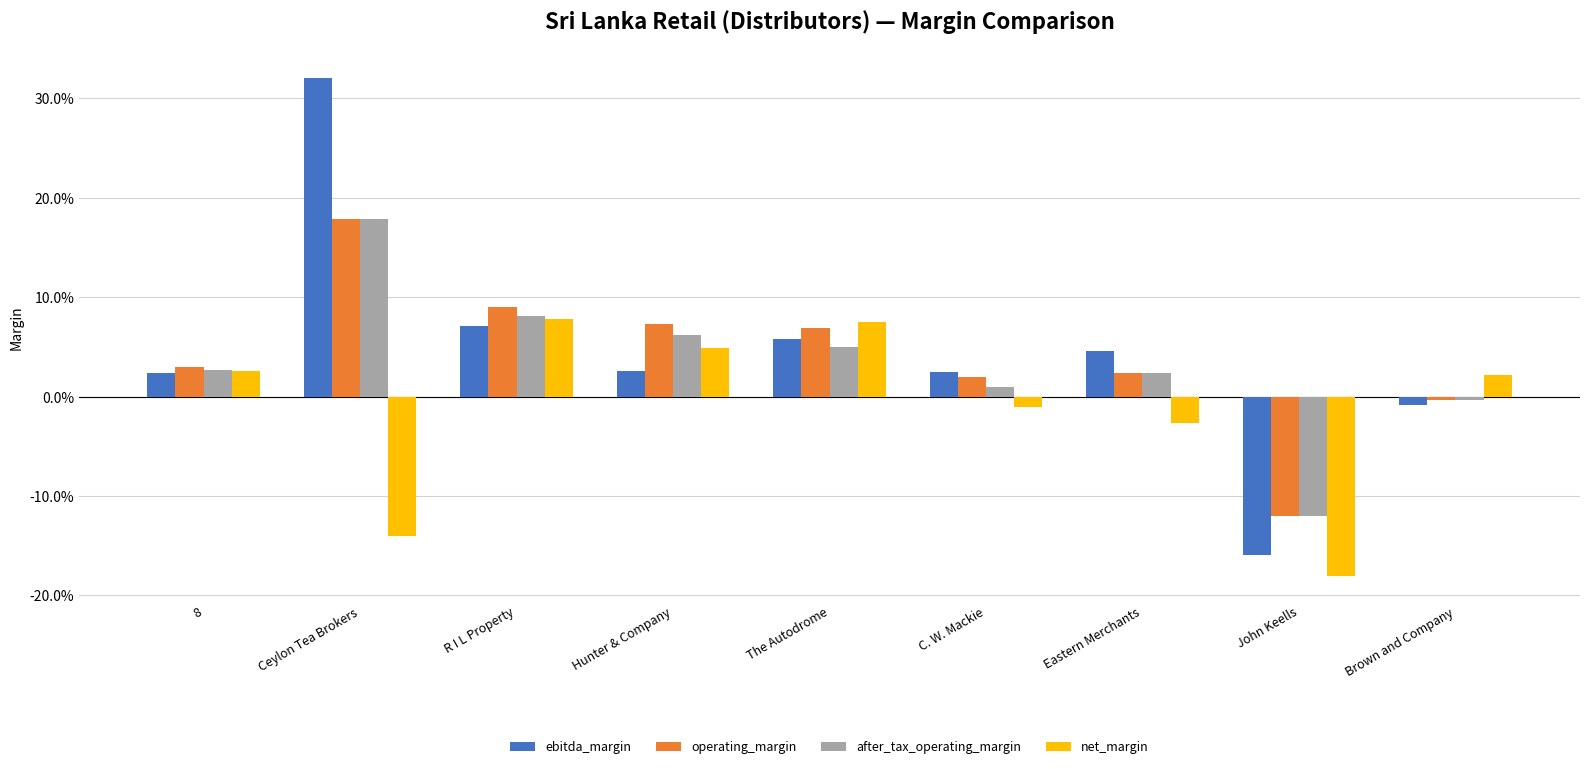

What is the label of the 9th bar from the right?

8